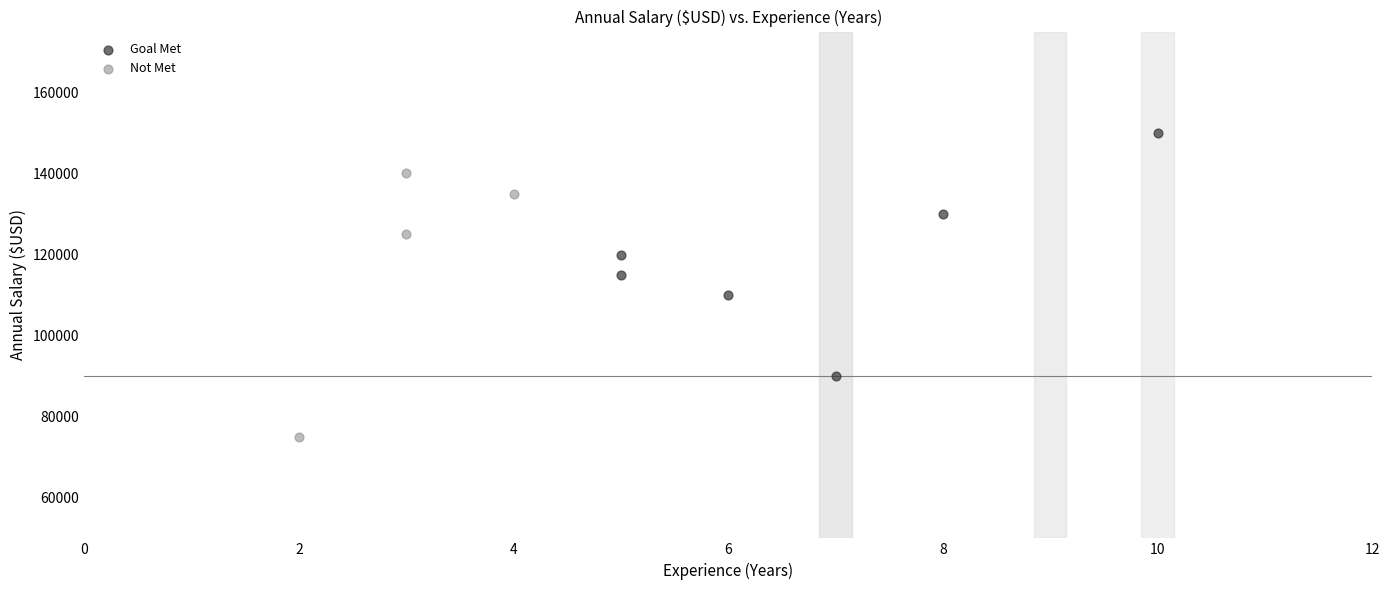

Which series reaches the minimum Y coordinate?

Not Met